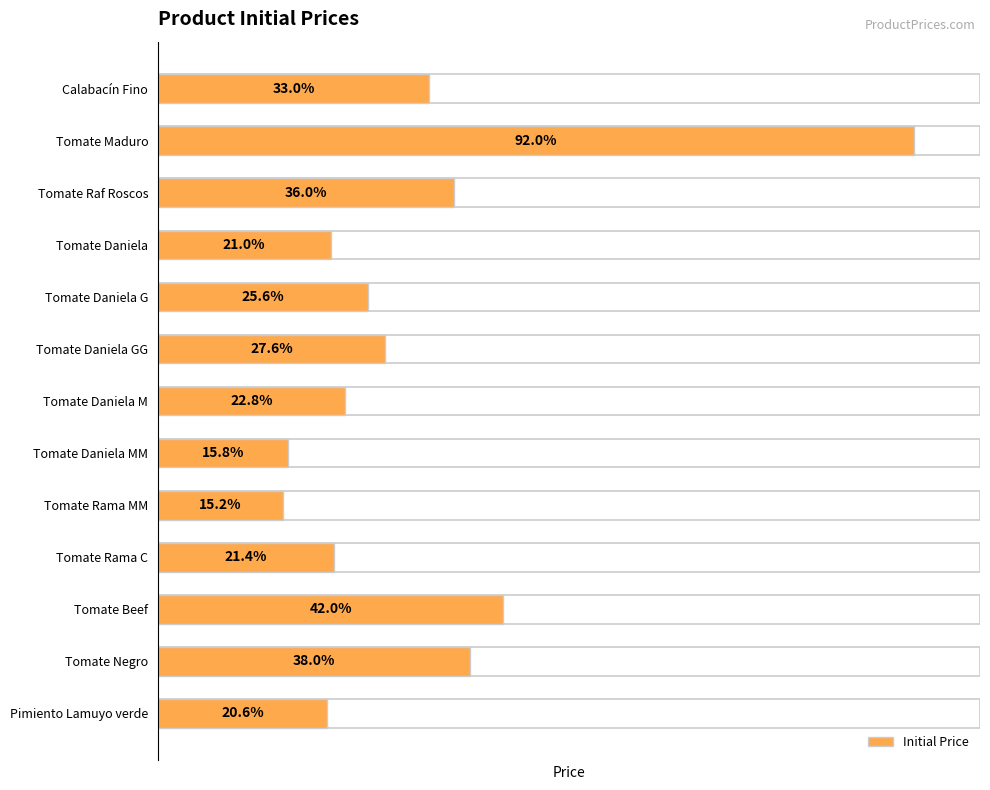

The value at Tomate Daniela M is 61. True or false?

False